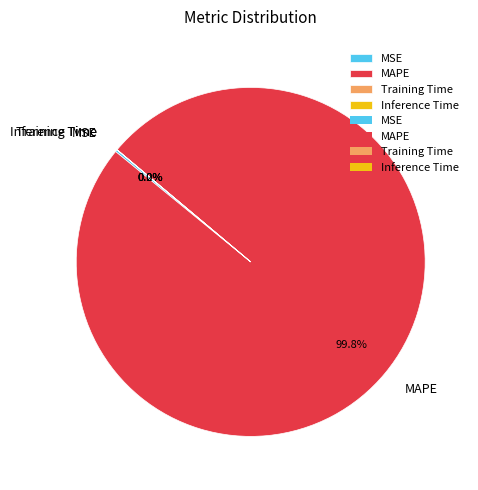

To the nearest percent, what is the average slice percentage?

25%